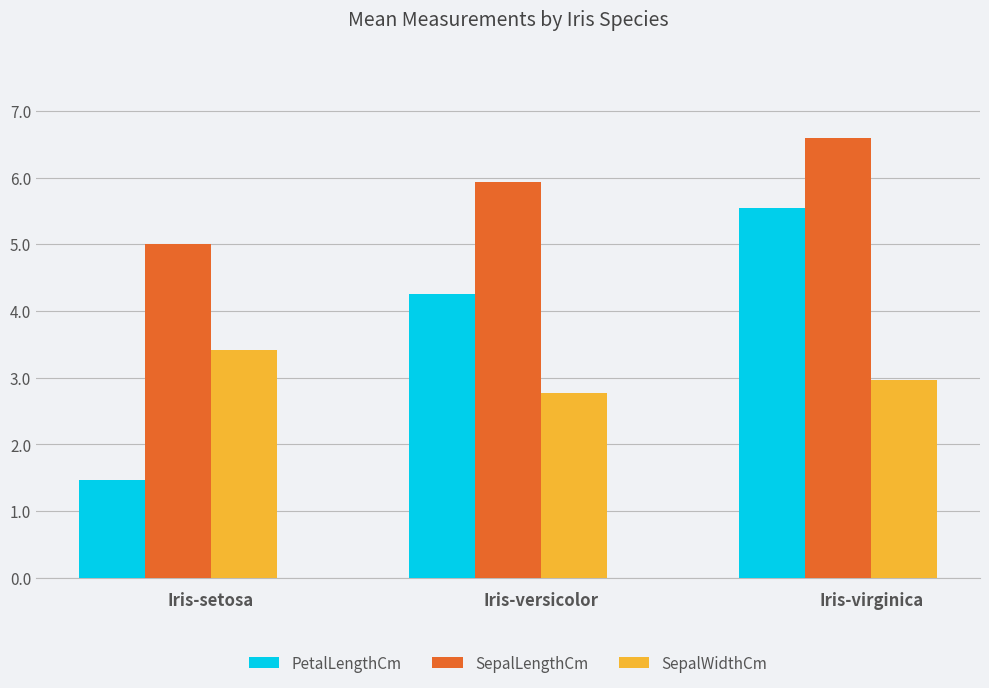

At how many categories does at least one series exceed 2?

3